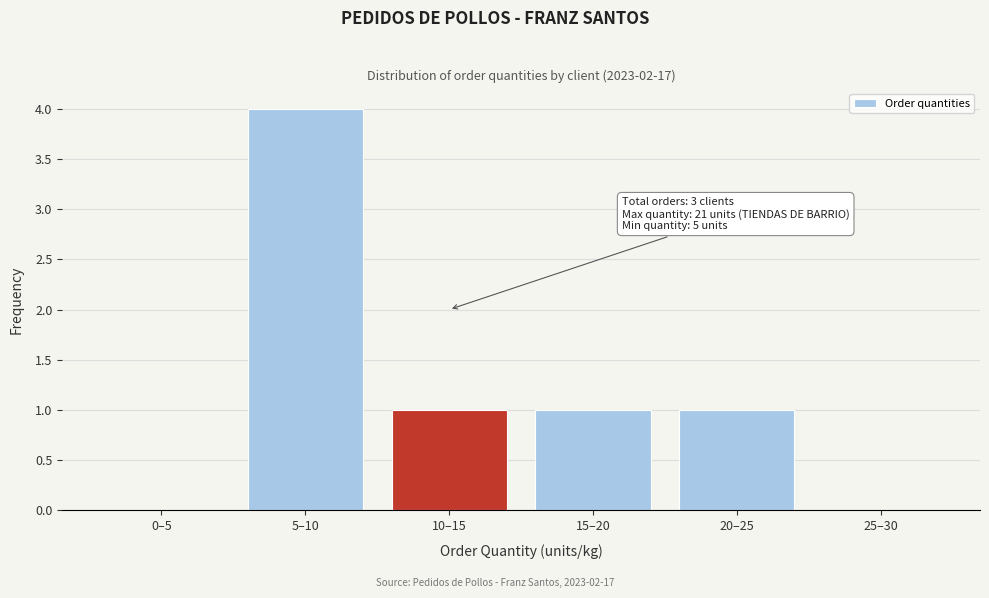

Reading left to right, extract all data points from this chart.

0–5=0	5–10=4	10–15=1	15–20=1	20–25=1	25–30=0